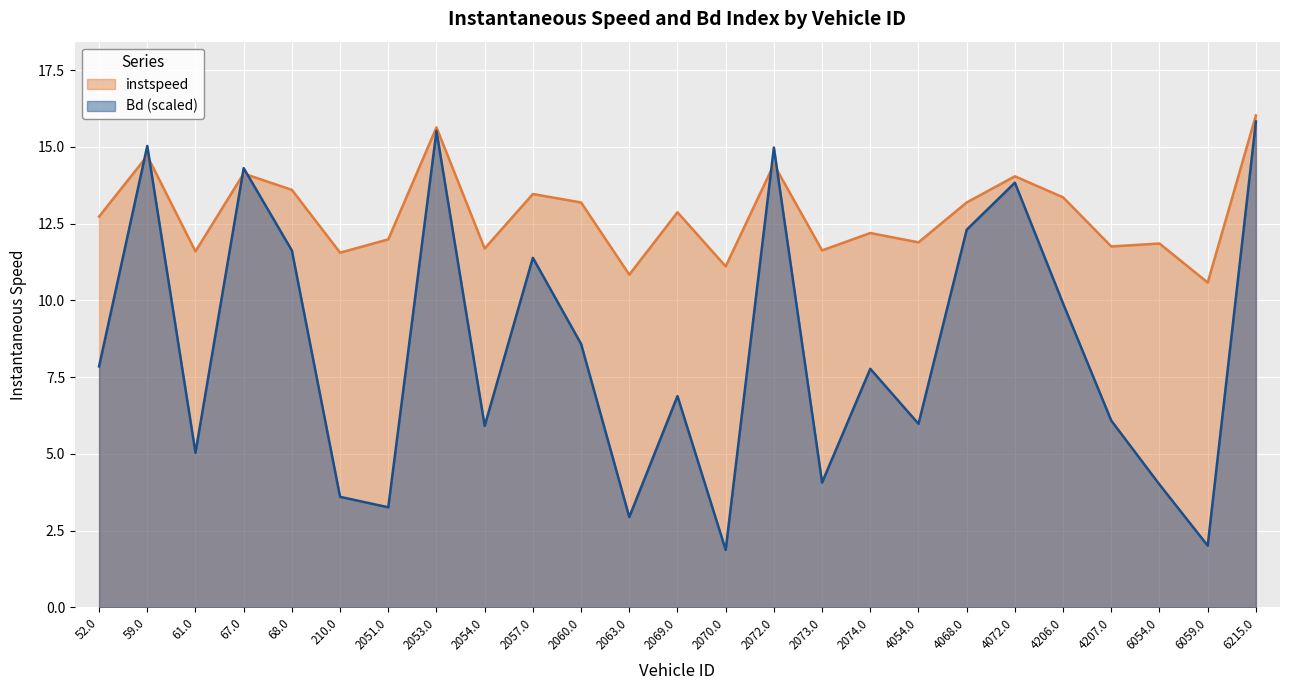

Count the number of categories in the chart.

25